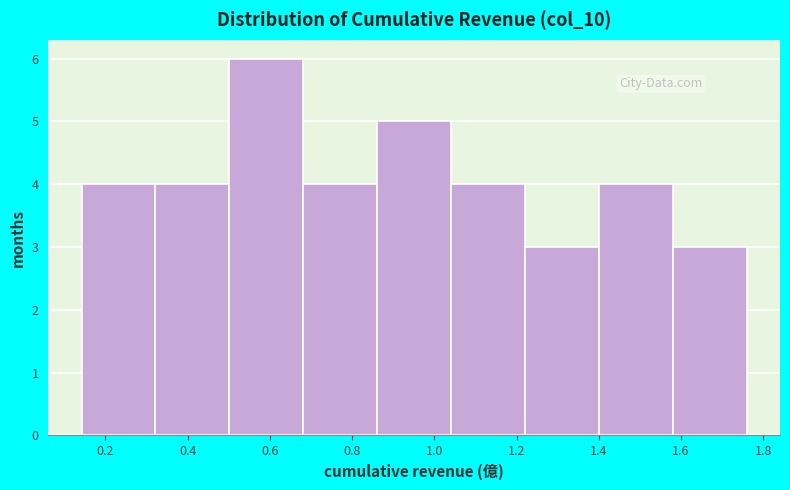

Reading left to right, transcribe this chart: for each bar, give the range it covers on the x-axis and its height. Neither the bar edges nor the heights are printed on the chart, so give them approximately, as read against the axes.

0.14 to 0.32: 4
0.32 to 0.50: 4
0.50 to 0.68: 6
0.68 to 0.86: 4
0.86 to 1.04: 5
1.04 to 1.22: 4
1.22 to 1.40: 3
1.40 to 1.58: 4
1.58 to 1.76: 3